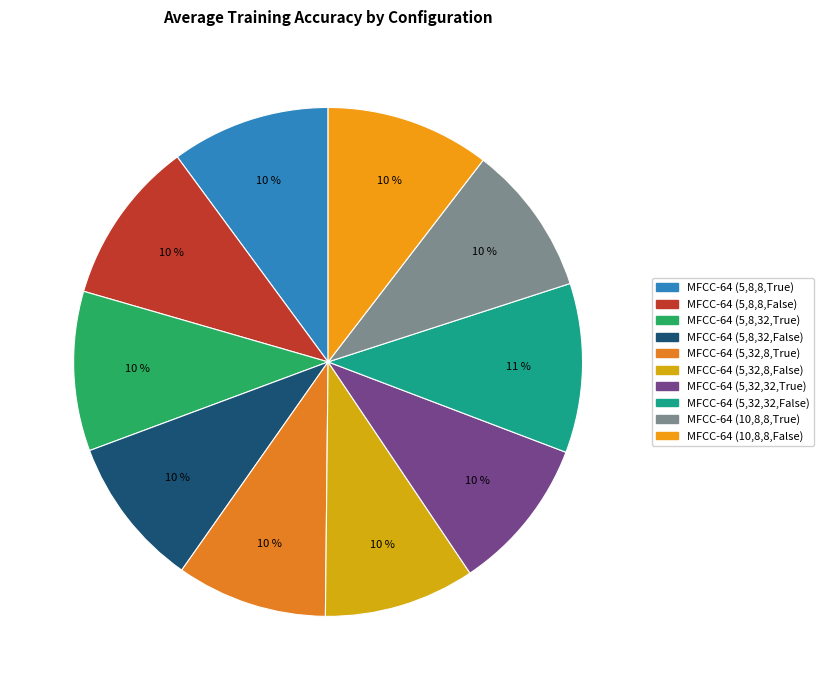

How many segments does this pie chart have?

10